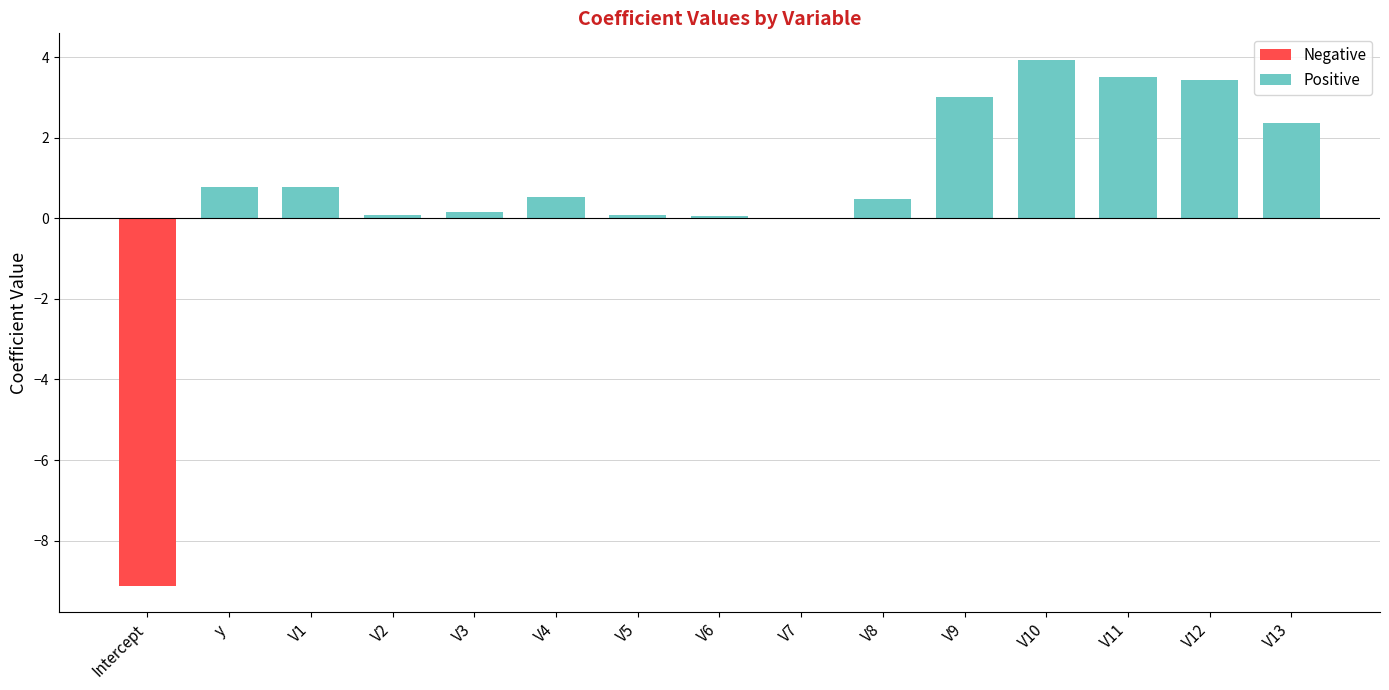

Where is the data nearest to the value -2?

V7